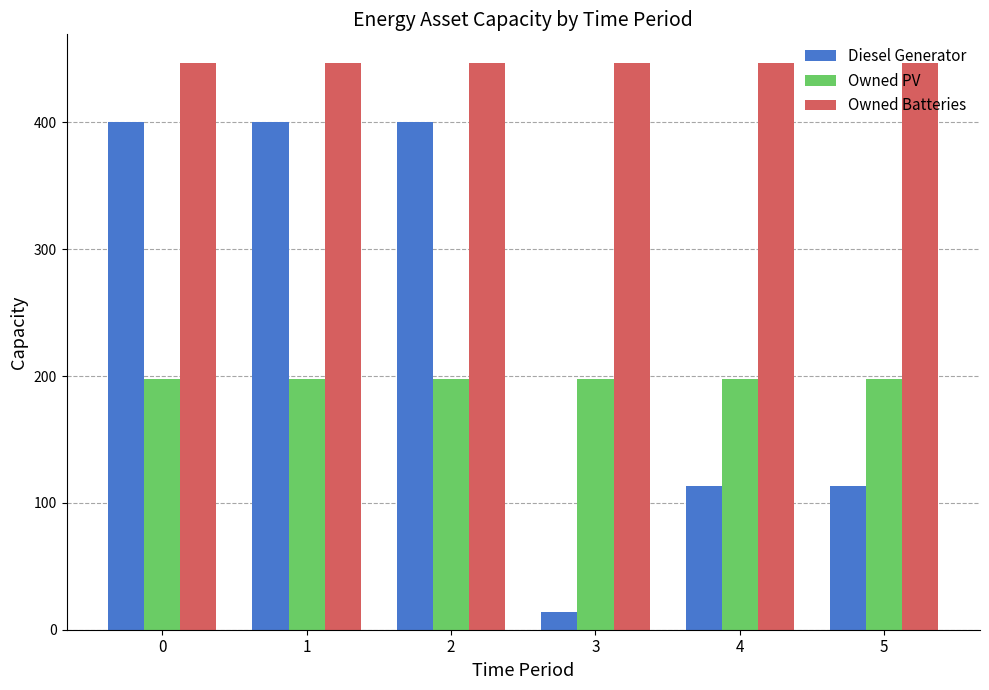

Which series has the widest spread of values?

Diesel Generator